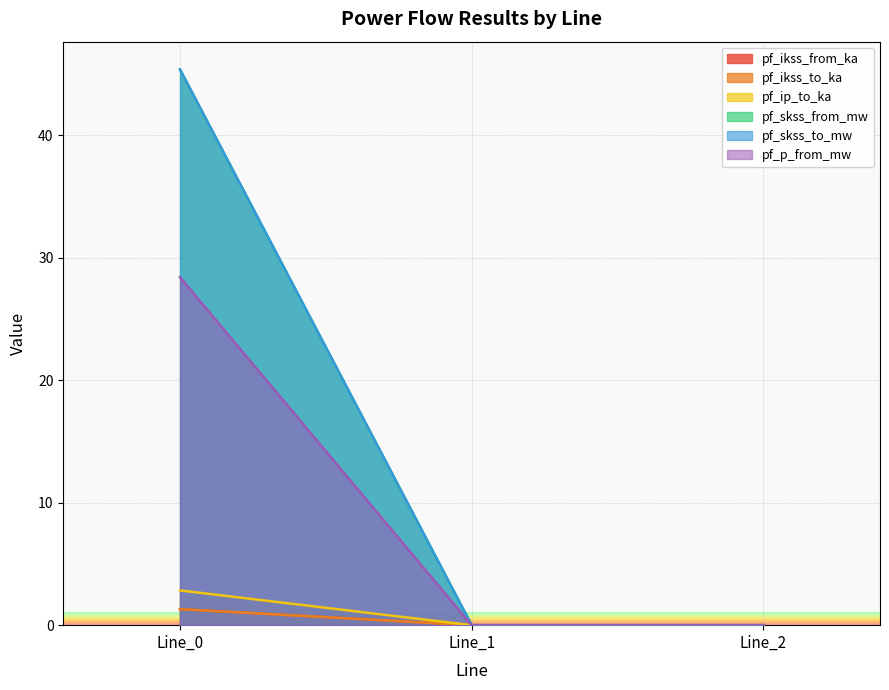

Which category has the lowest value across all series?

Line_1